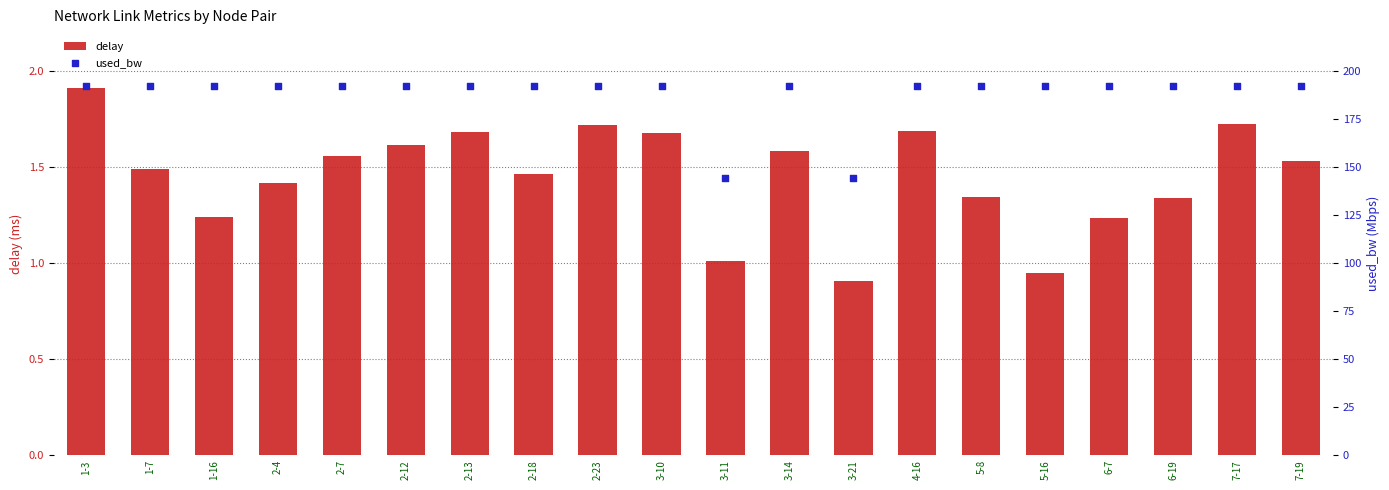

Which series has the largest total across all categories?

used_bw